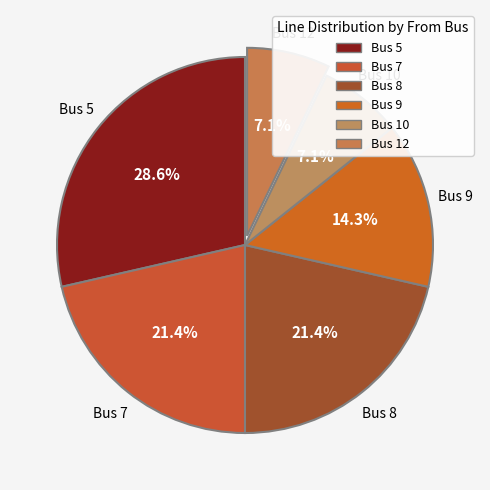

How many segments does this pie chart have?

6